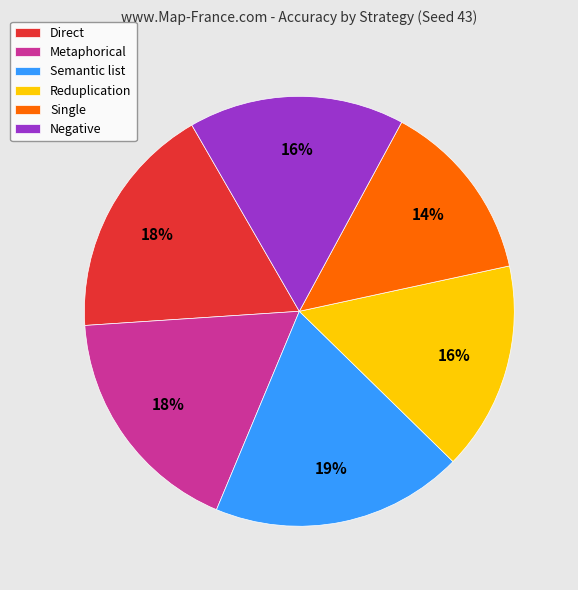

Is Single the majority of the pie?

No